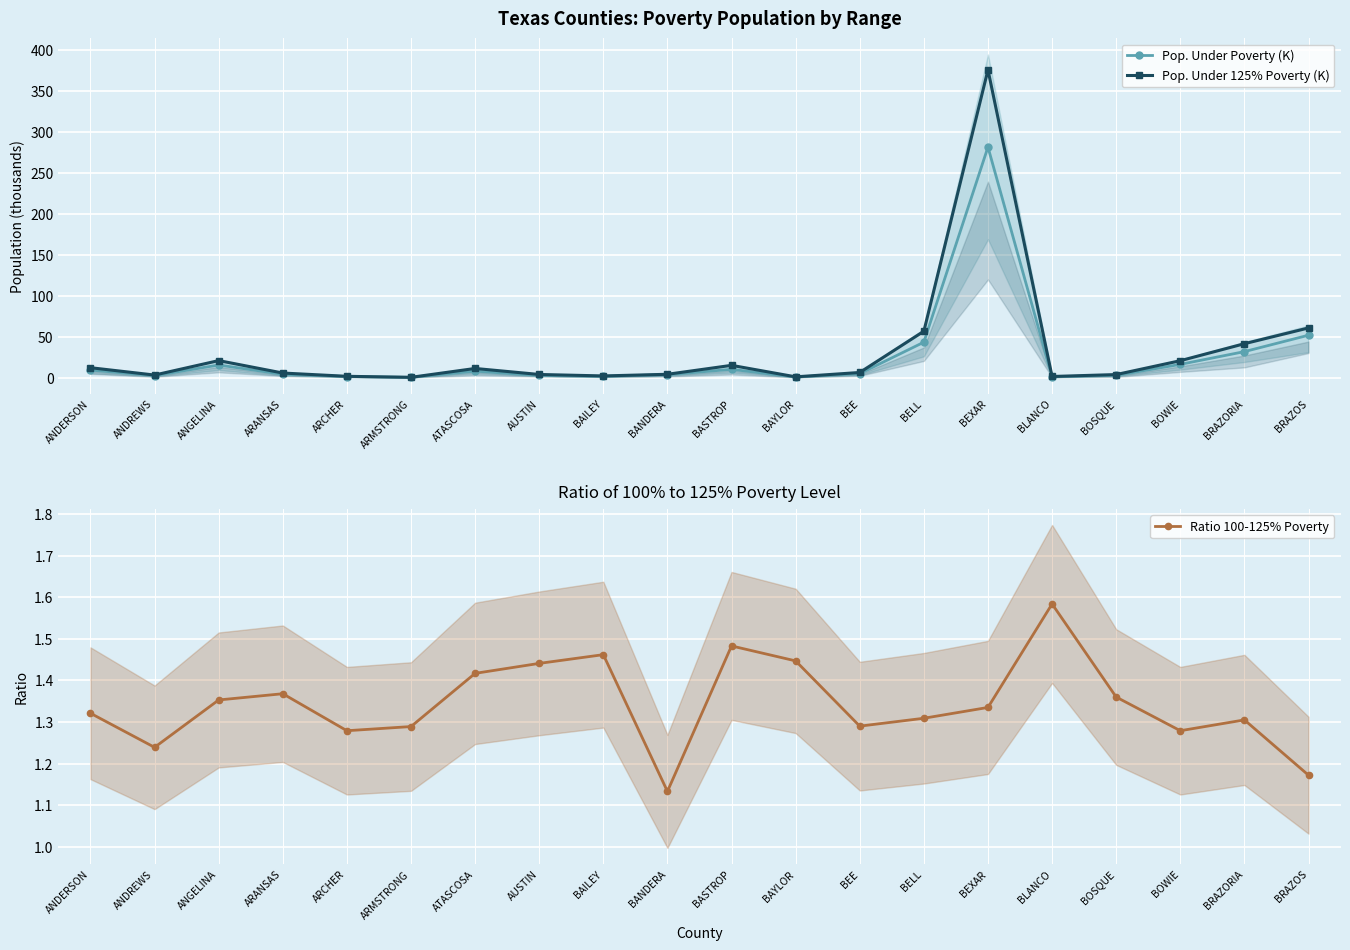

What is the value of the Pop. Under 125% Poverty (K) point at the 6th from the left?

0.3